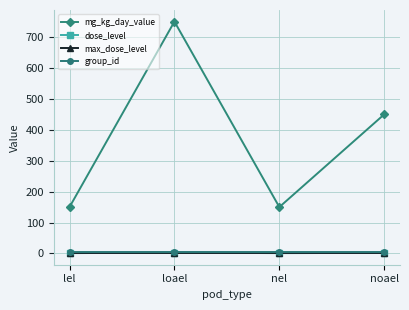

True or false: mg_kg_day_value and dose_level cross at least once.

False